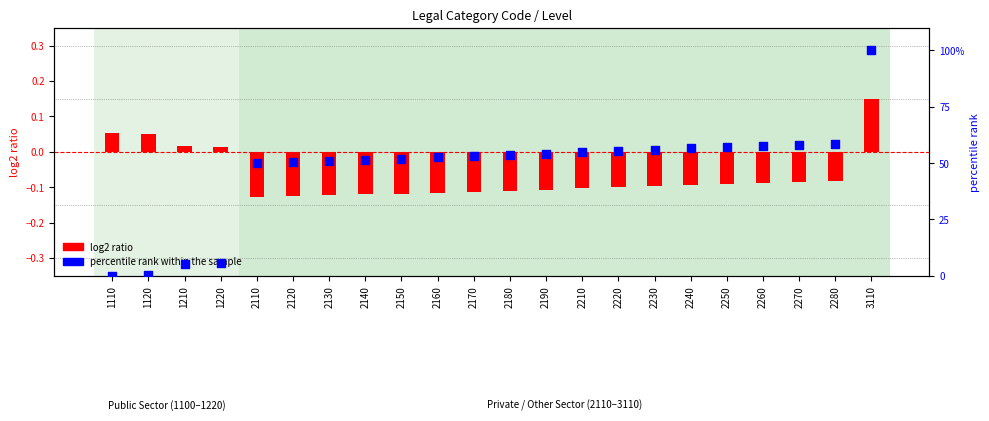

Which series has the largest total across all categories?

percentile rank within the sample